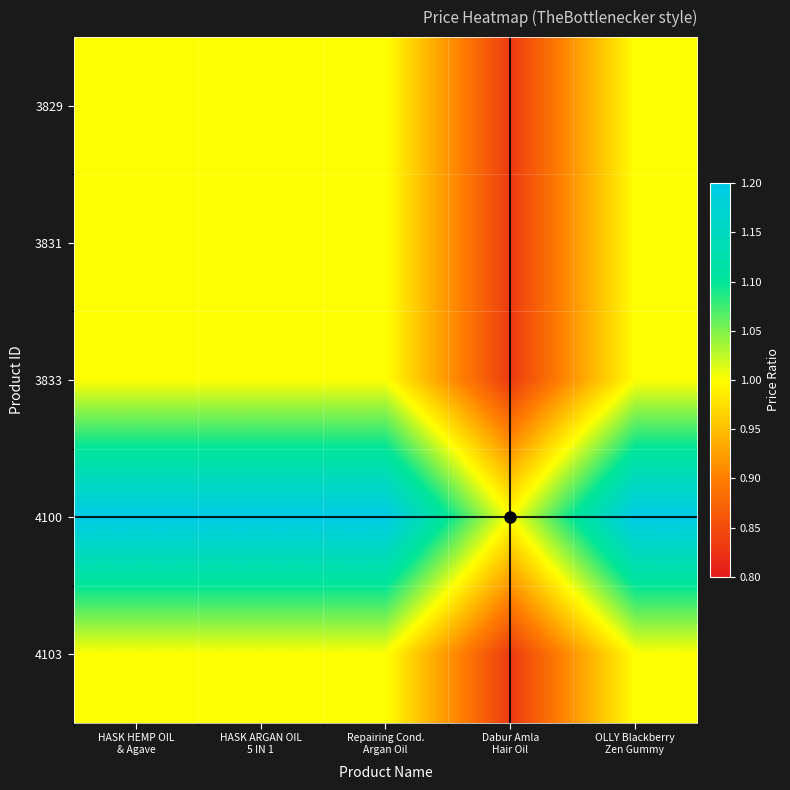

Reading left to right, what are all the values shown in this chart?

3829: HASK HEMP OIL
& Agave=1.0	HASK ARGAN OIL
5 IN 1=1.0	Repairing Cond.
Argan Oil=1.0	Dabur Amla
Hair Oil=0.8	OLLY Blackberry
Zen Gummy=1.0
3831: HASK HEMP OIL
& Agave=1.0	HASK ARGAN OIL
5 IN 1=1.0	Repairing Cond.
Argan Oil=1.0	Dabur Amla
Hair Oil=0.8	OLLY Blackberry
Zen Gummy=1.0
3833: HASK HEMP OIL
& Agave=1.0	HASK ARGAN OIL
5 IN 1=1.0	Repairing Cond.
Argan Oil=1.0	Dabur Amla
Hair Oil=0.8	OLLY Blackberry
Zen Gummy=1.0
4100: HASK HEMP OIL
& Agave=1.2	HASK ARGAN OIL
5 IN 1=1.2	Repairing Cond.
Argan Oil=1.2	Dabur Amla
Hair Oil=1.0	OLLY Blackberry
Zen Gummy=1.2
4103: HASK HEMP OIL
& Agave=1.0	HASK ARGAN OIL
5 IN 1=1.0	Repairing Cond.
Argan Oil=1.0	Dabur Amla
Hair Oil=0.8	OLLY Blackberry
Zen Gummy=1.0